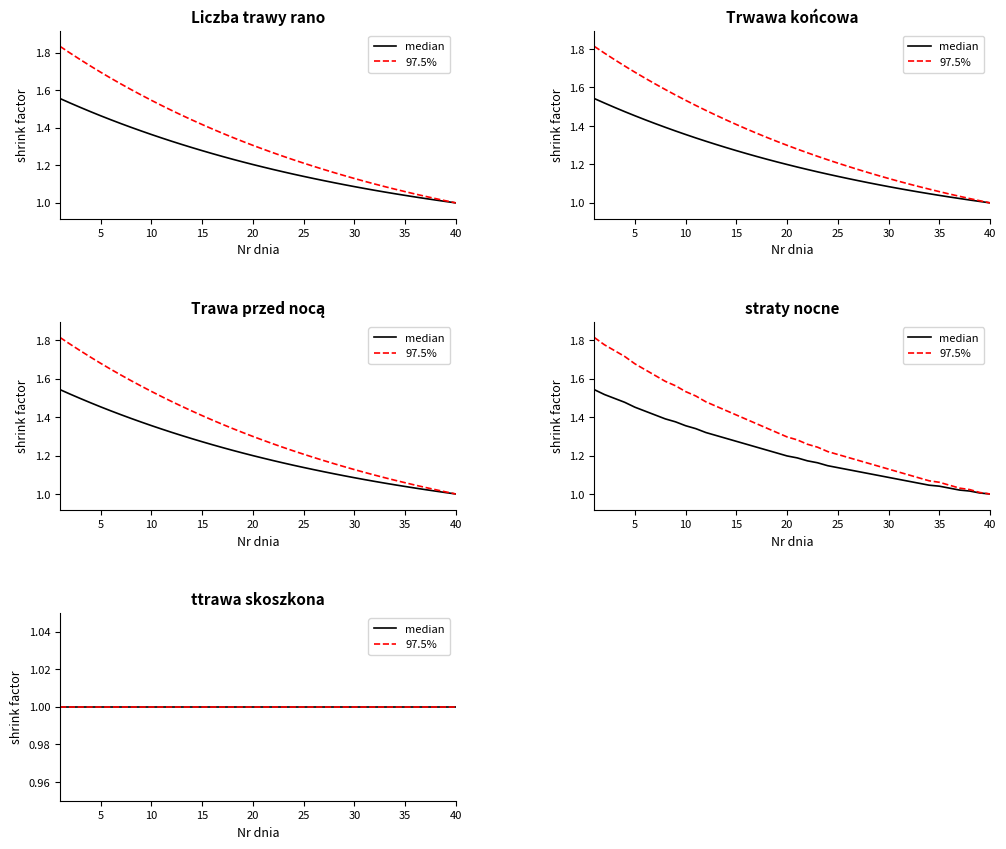

Does the chart have visible grid lines?

No